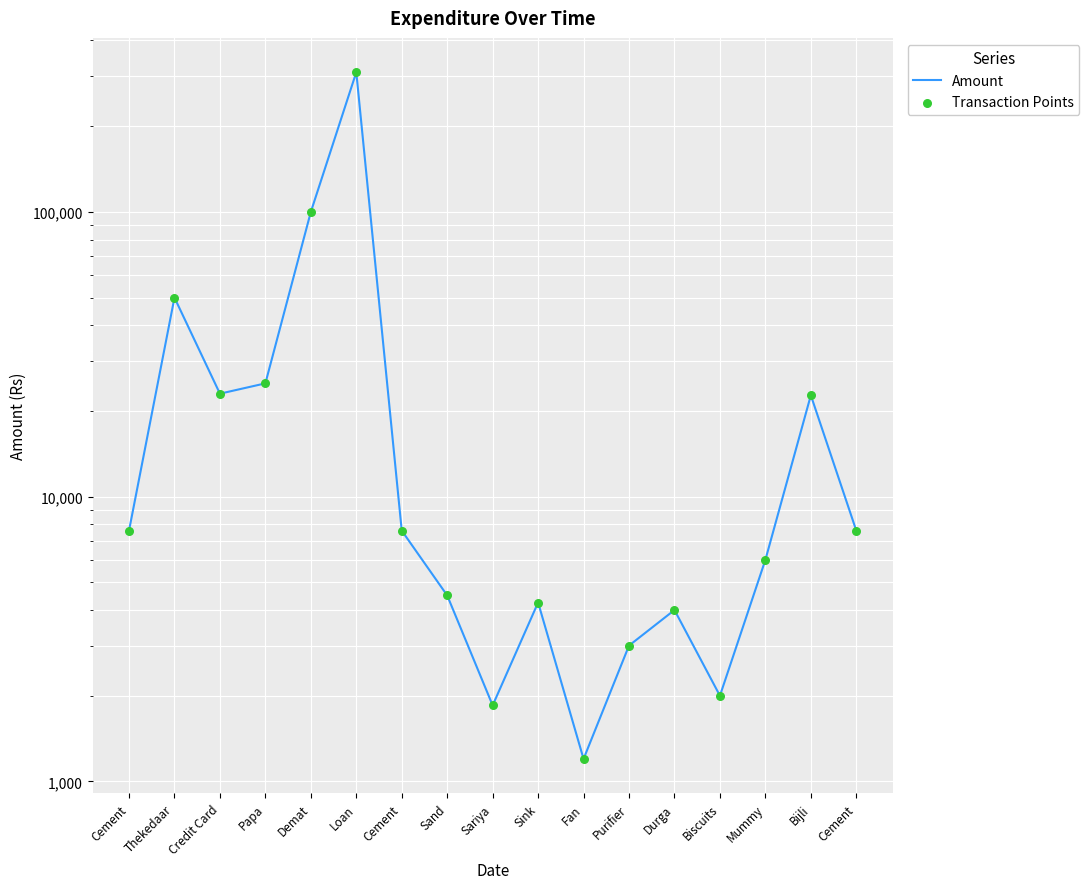

At which category is the sum across all series the highest?

Loan